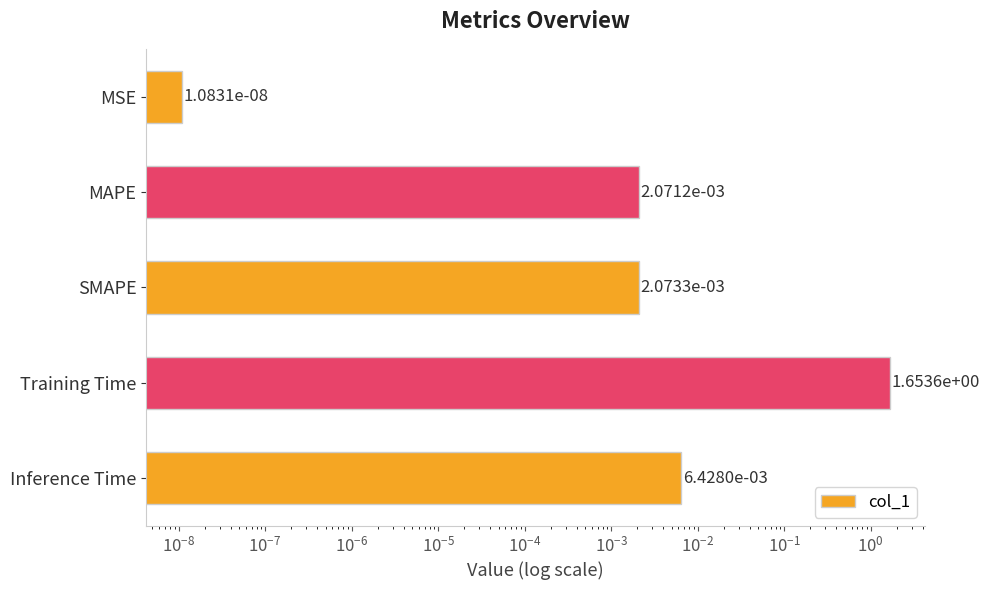

What is the difference between the maximum and minimum values?

1.7